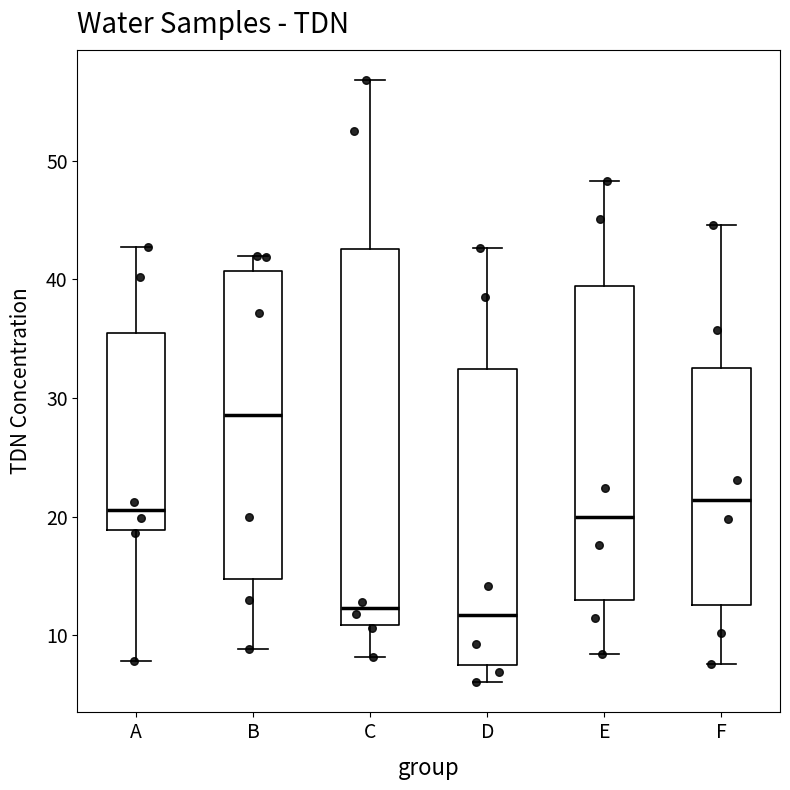

Reading left to right, transcribe this box plot: for each box, give where its median line is, the range the box spans, and where its two whiskers end, as read against the y-axis. The values are not printed on the chart, so give them approximately, as read against the axis.

A: median 21, box 19 to 35, whiskers 8 to 43
B: median 29, box 15 to 41, whiskers 9 to 42
C: median 12, box 11 to 43, whiskers 8 to 57
D: median 12, box 8 to 32, whiskers 6 to 43
E: median 20, box 13 to 39, whiskers 8 to 48
F: median 21, box 13 to 33, whiskers 8 to 45